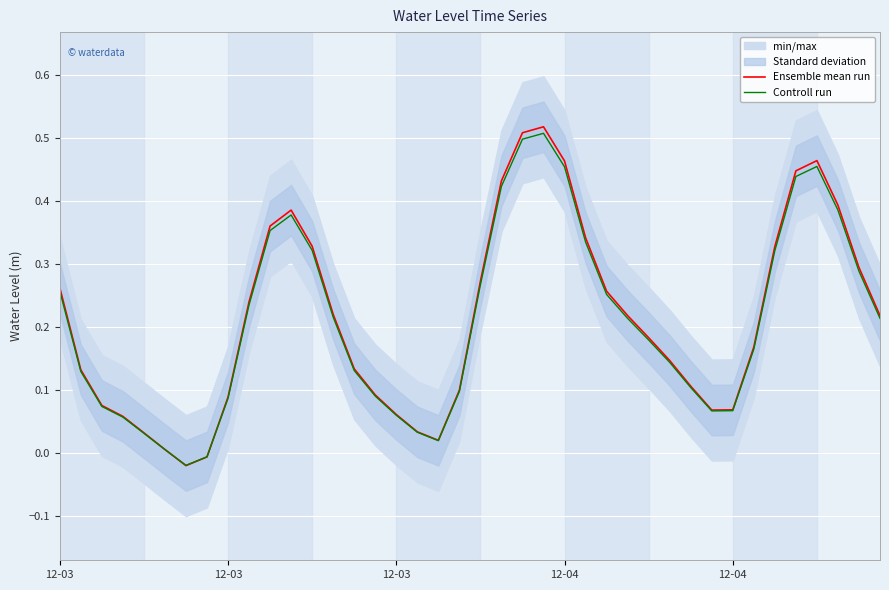

How many interior local valleys does the Ensemble mean run series have?

3